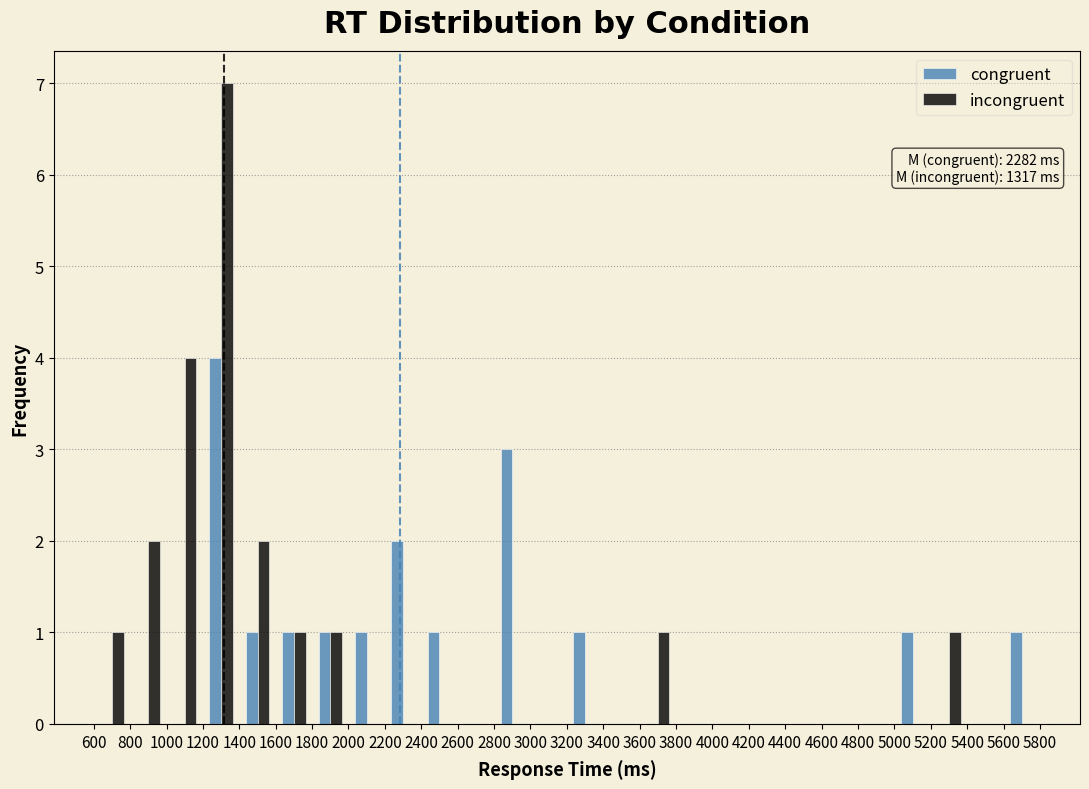

In the incongruent series, which range on the x-axis has the tallest bar?

1200 to 1400